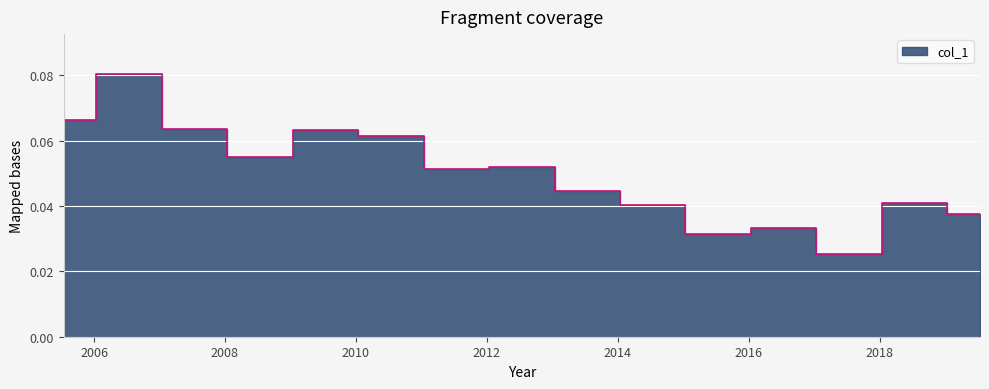

How many interior local peaks (higher than both neighbors) does the data have?

5